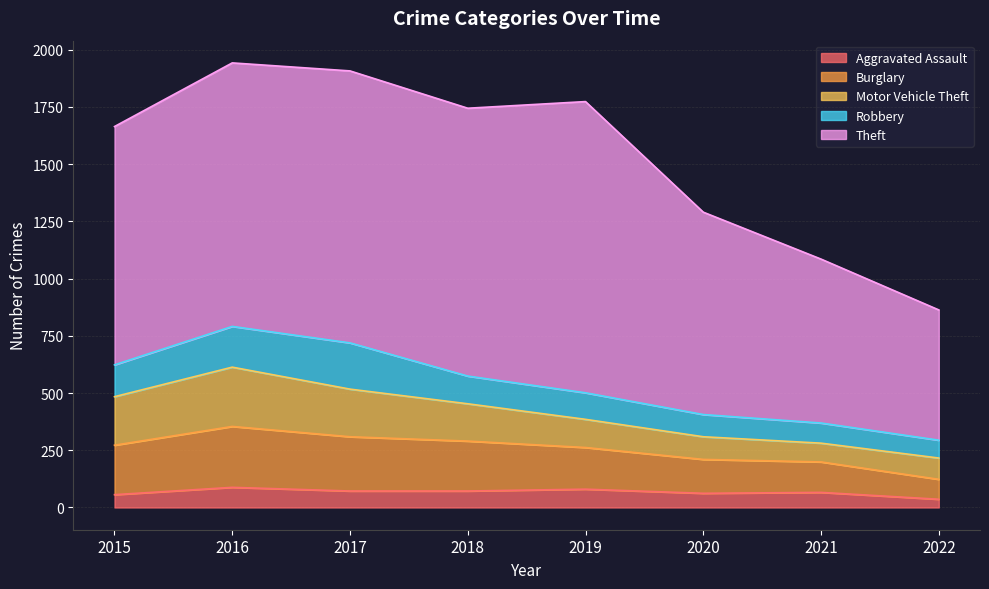

What are all the series names shown in the legend?

Aggravated Assault, Burglary, Motor Vehicle Theft, Robbery, Theft